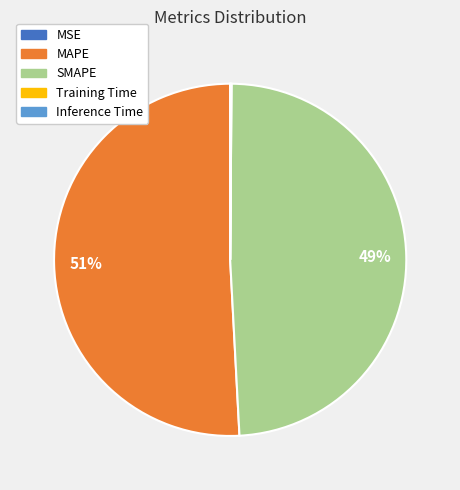

Which slice is the largest?

MAPE